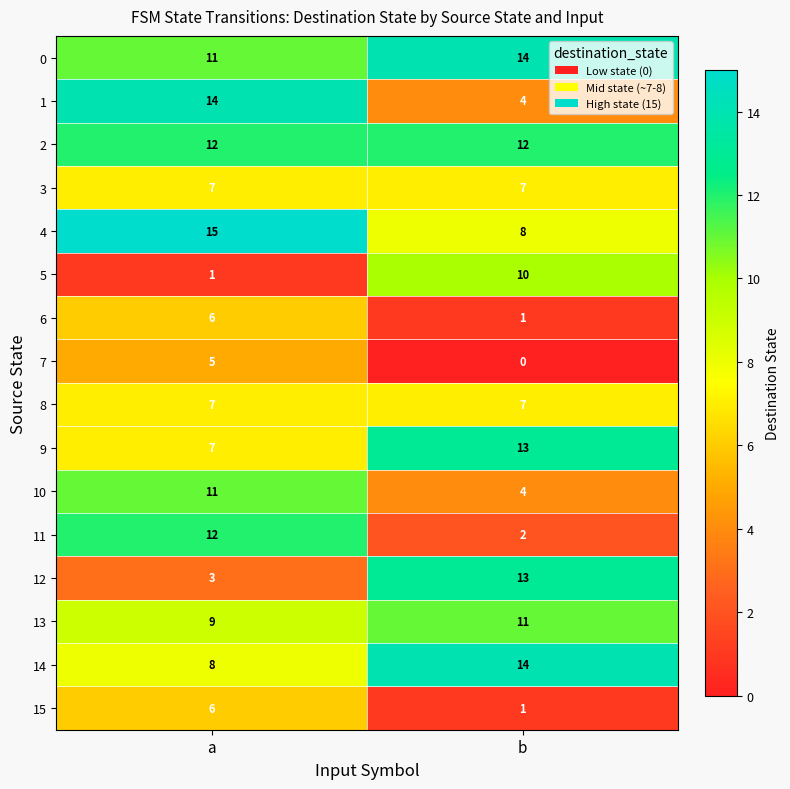

Which series has the largest total across all categories?

0